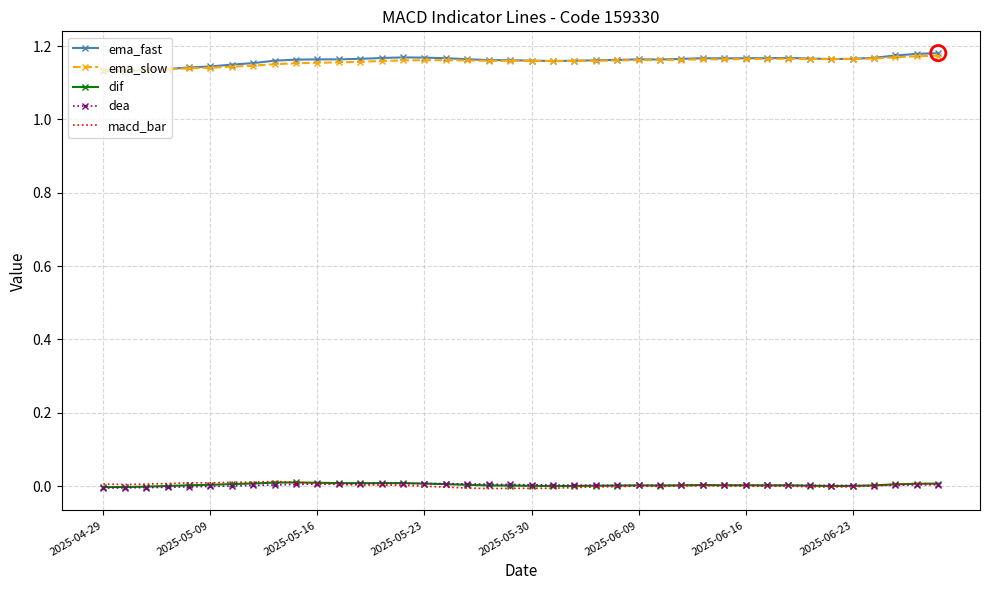

True or false: ema_slow and macd_bar cross at least once.

False